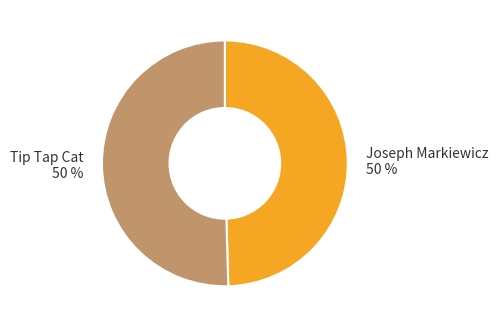

To the nearest percent, what is the combined percentage of Tip Tap Cat and Joseph Markiewicz?

100%